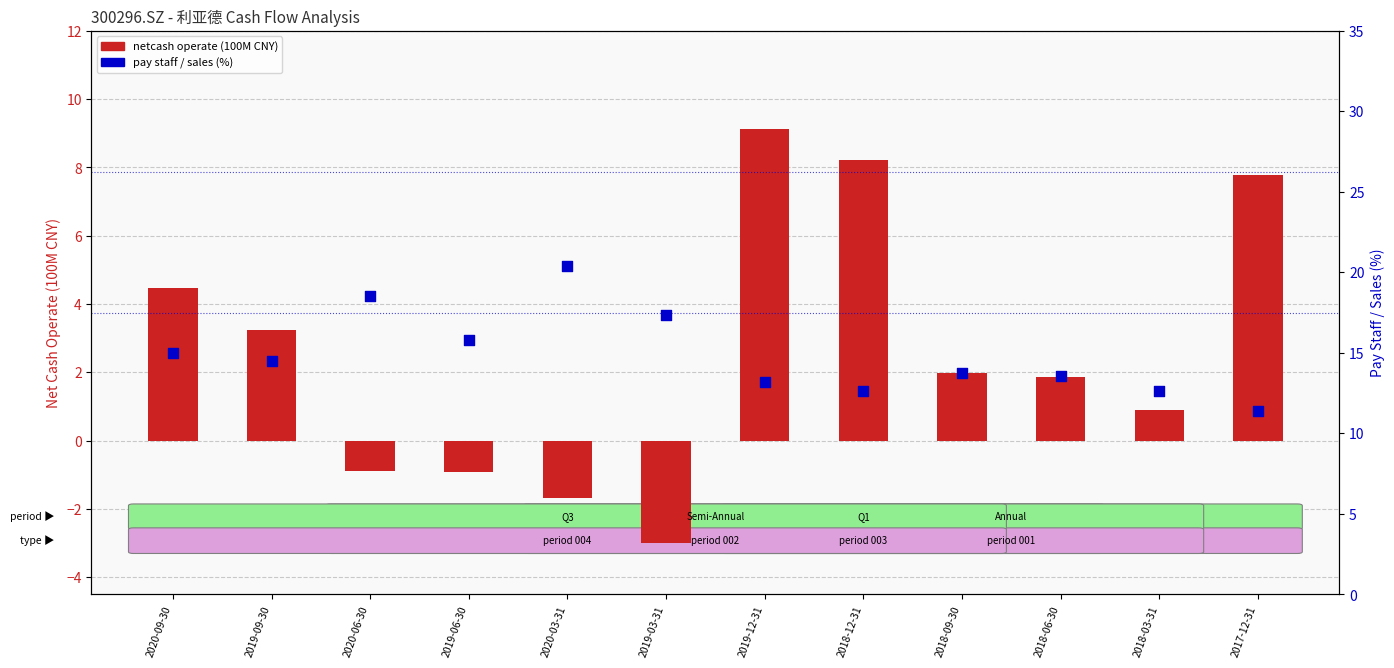

Which series has the largest total across all categories?

pay staff / sales (%)